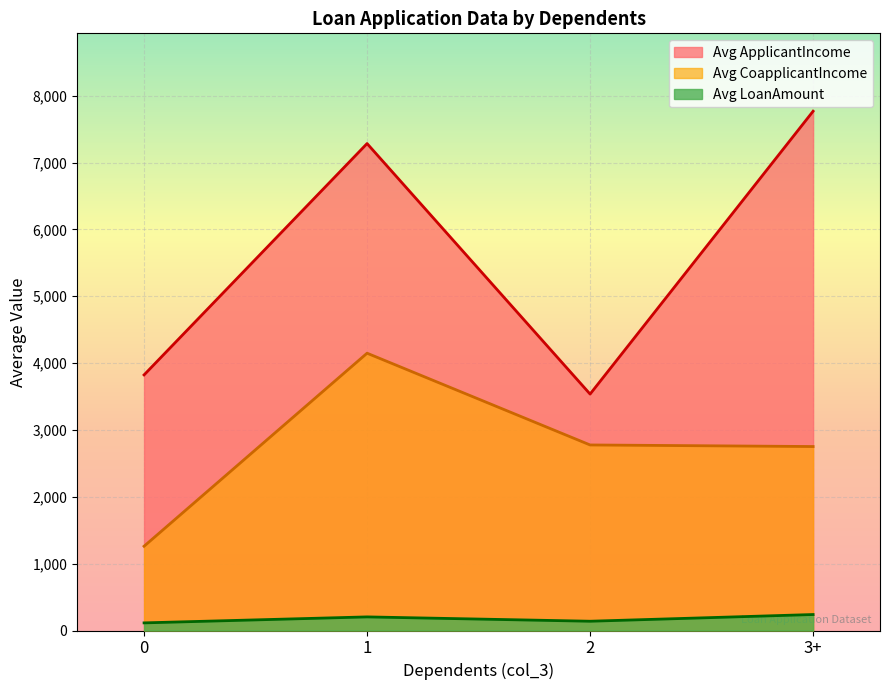

How many lines are shown in the chart?

3